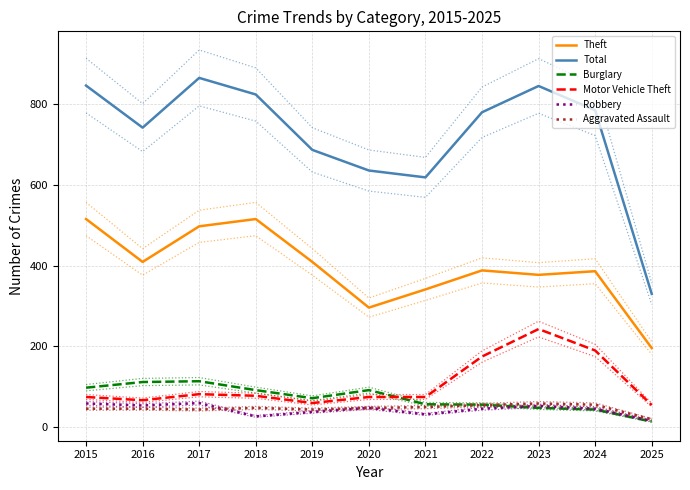

What is the difference between the second highest and minimum values in the Theft series?

319